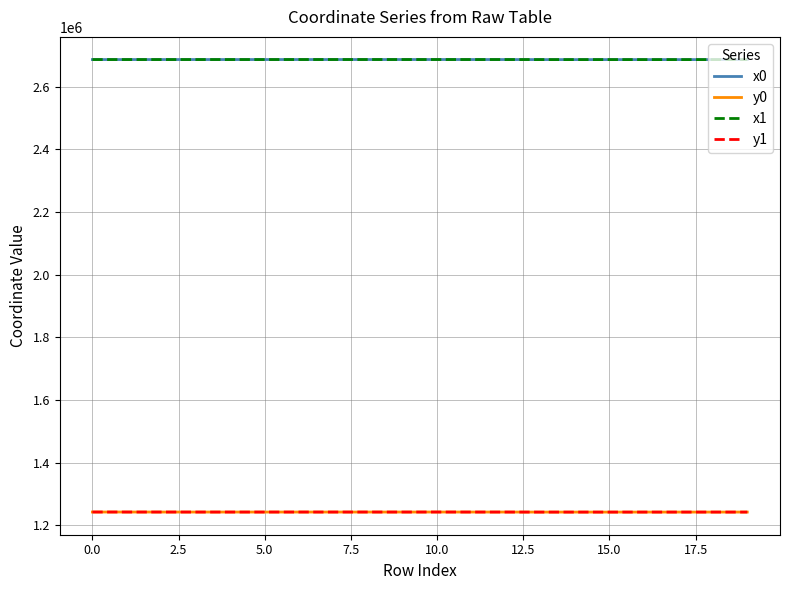

At how many categories does at least one series exceed 2647039?

20